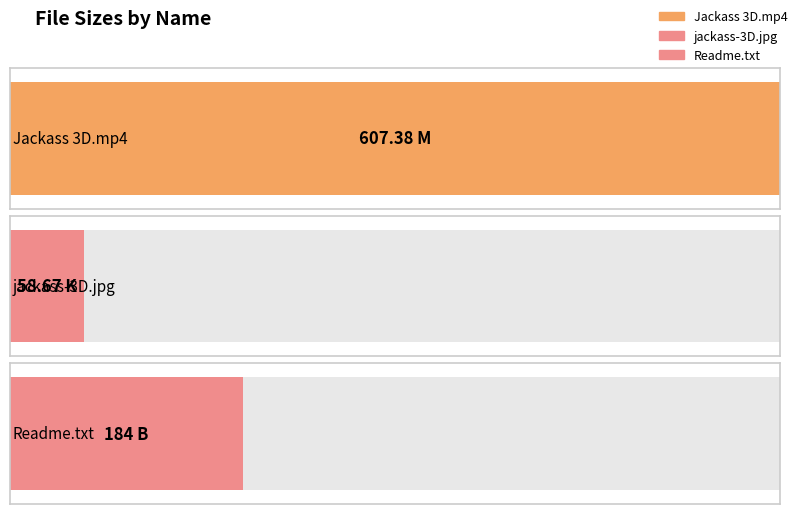

Reading left to right, list all the values displayed in this chart.

Jackass 3D.mp4=607.4	jackass-3D.jpg=58.7	Readme.txt=184.0